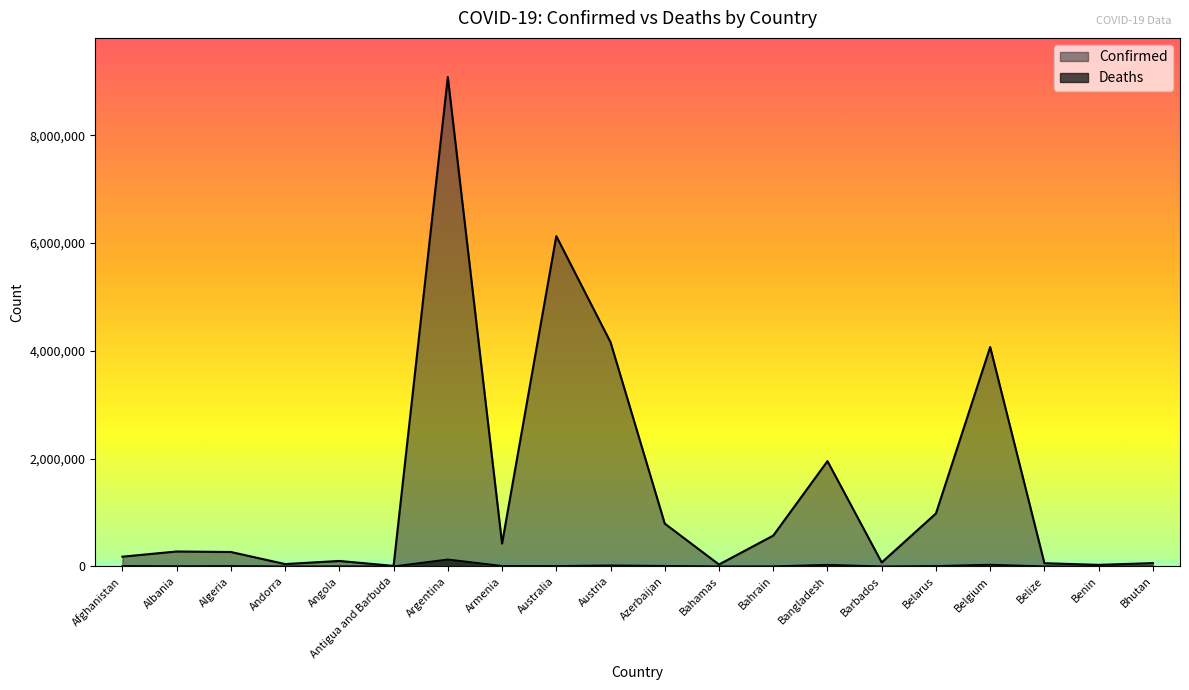

What is the difference between the maximum and second lowest values in the Deaths series?

128516